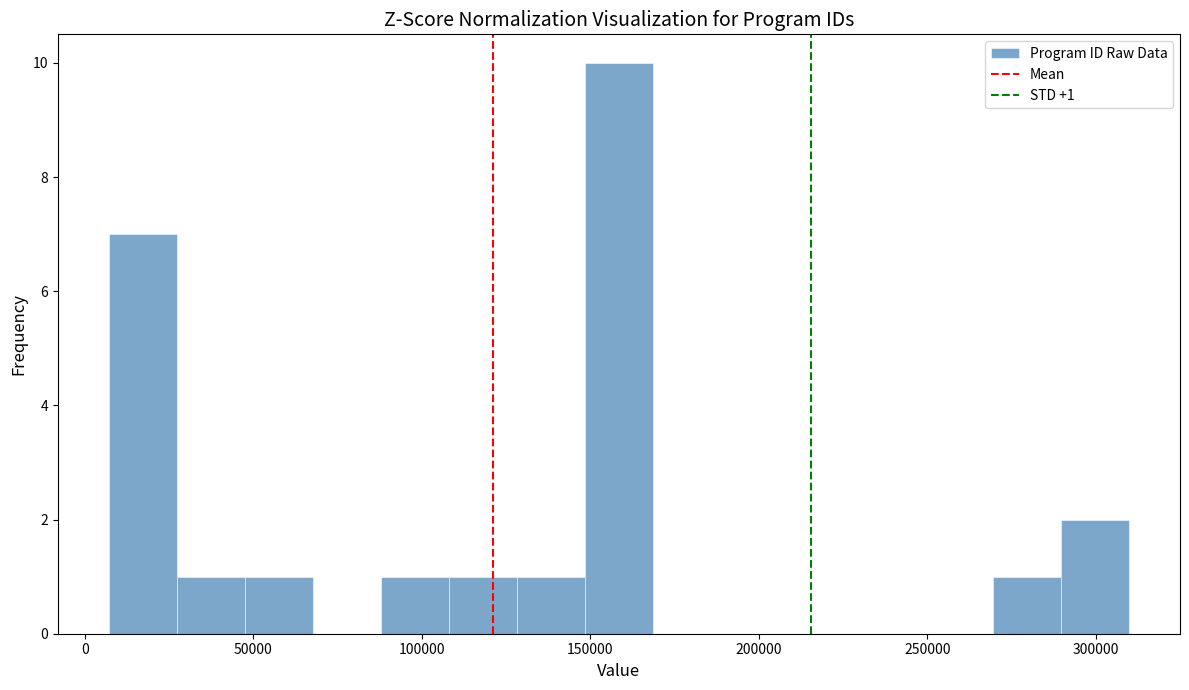

Over which range of the x-axis is the bar tallest?

150000 to 170000